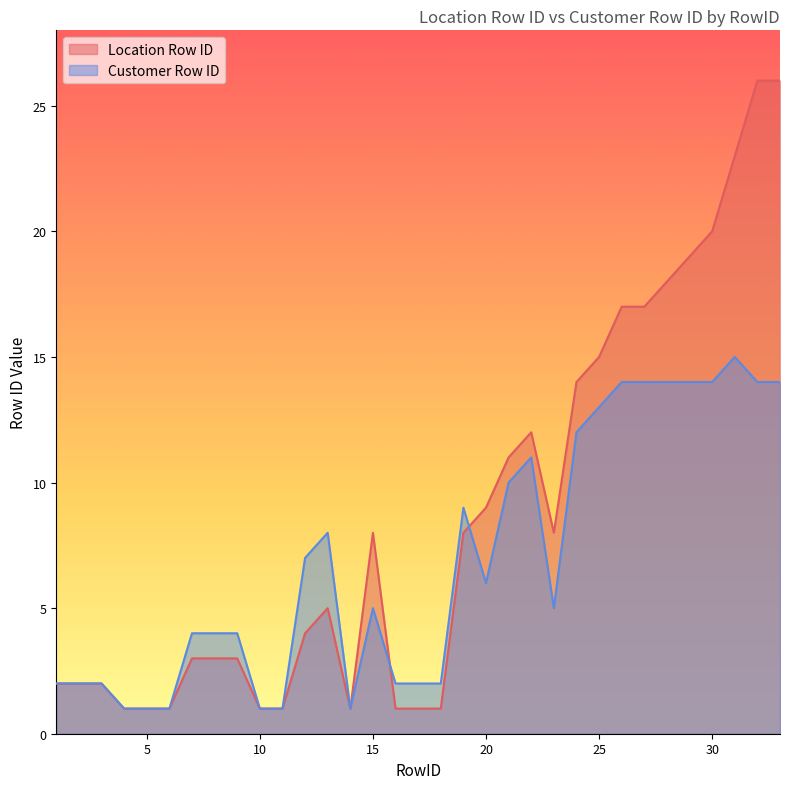

Which series ends up on top after the final intersection of Customer Row ID and Location Row ID?

Location Row ID